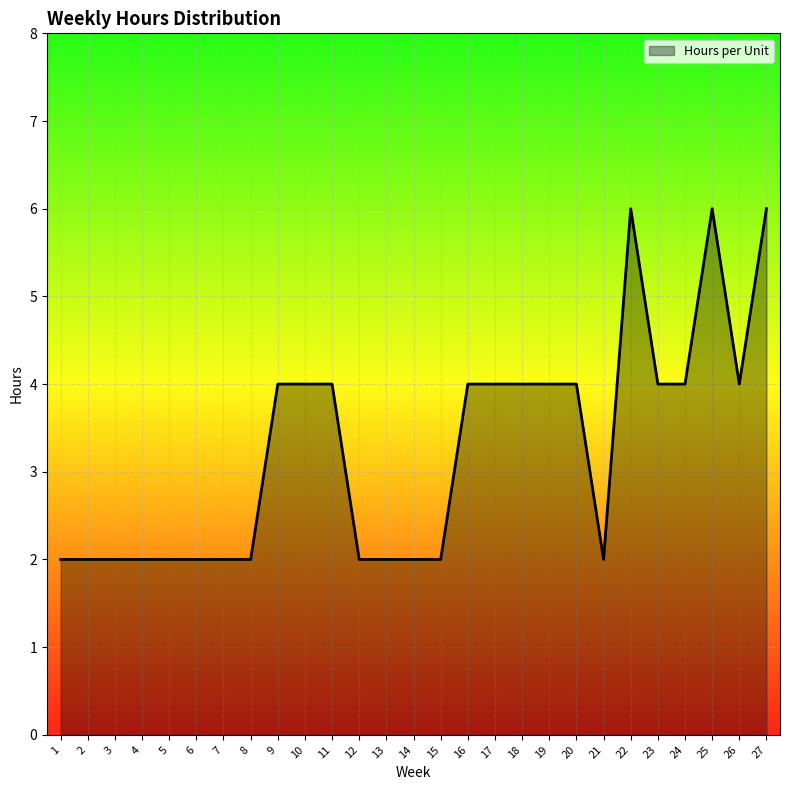

The chart shows a value of 7 at 11. True or false?

False